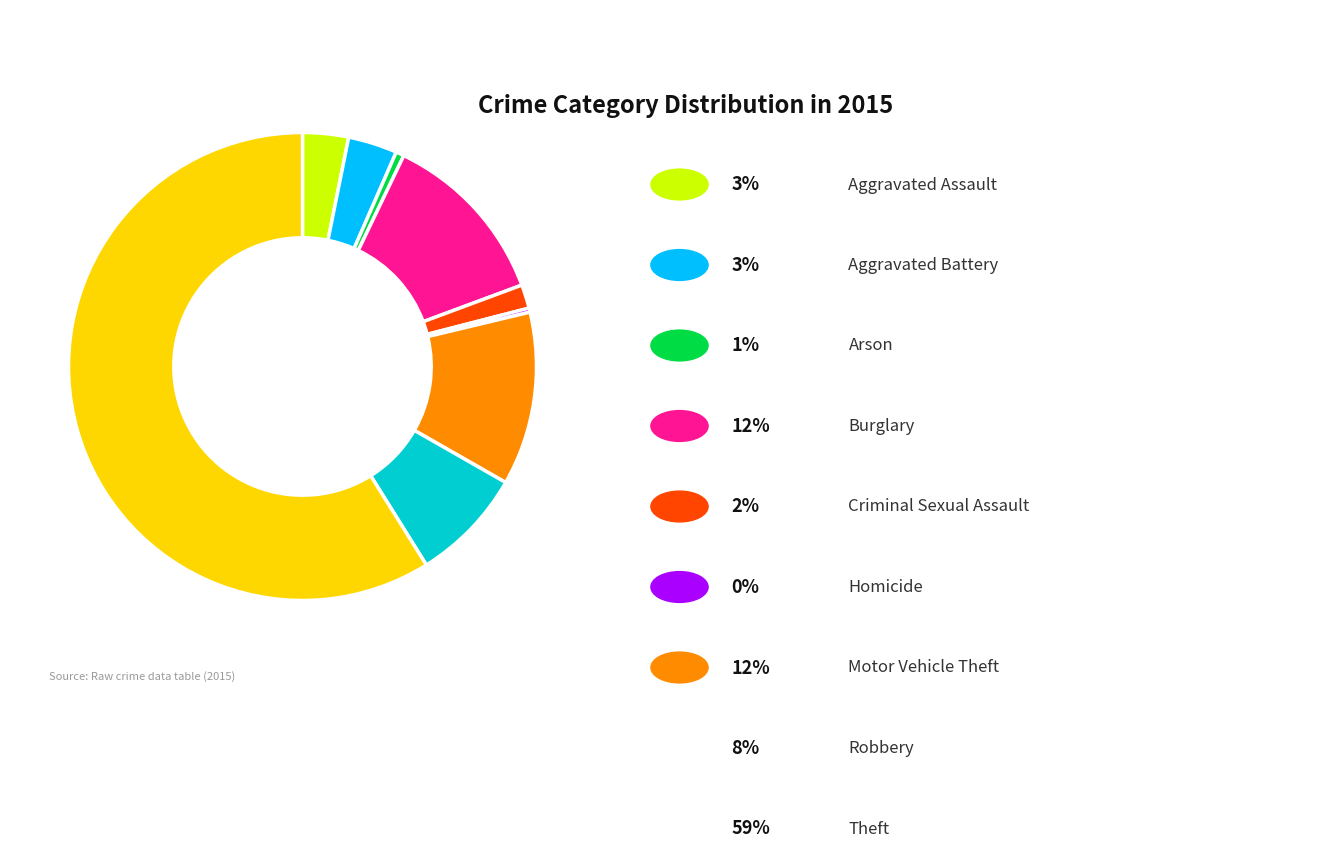

Does any single category account for the majority?

Yes